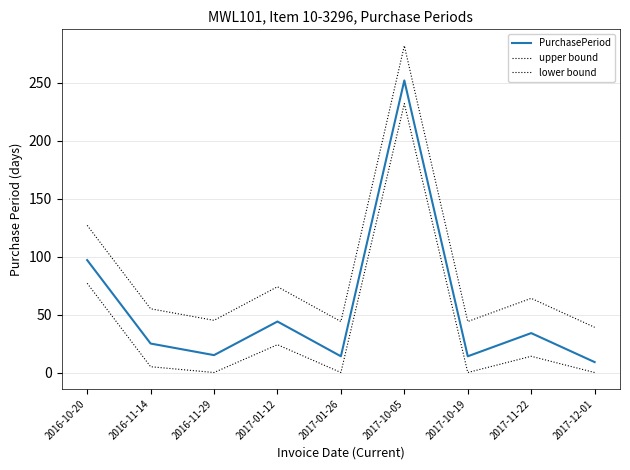

What is the total value across all series at 2017-01-26?

58